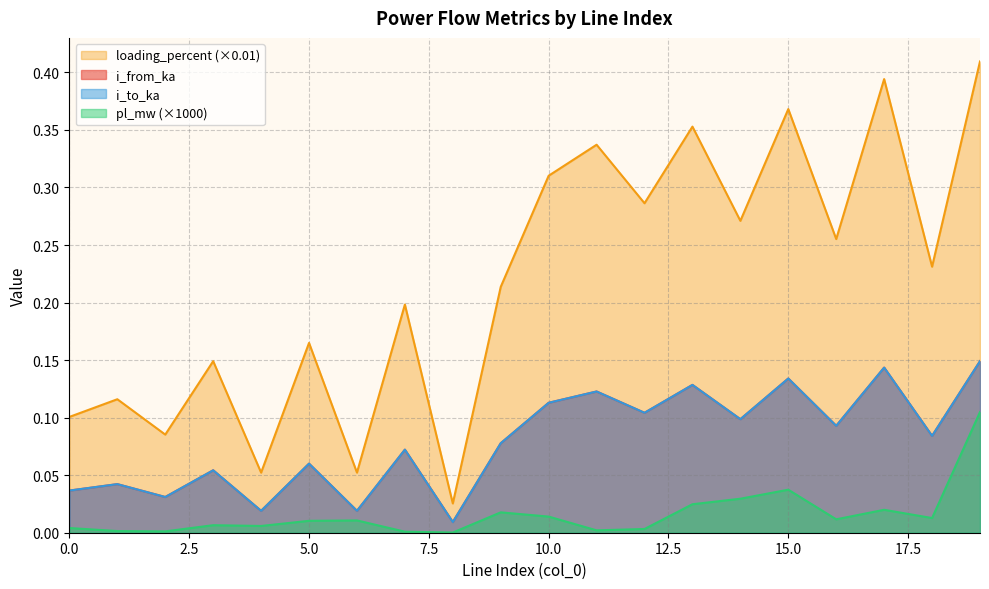

What is the total value across all series at 5?

0.3